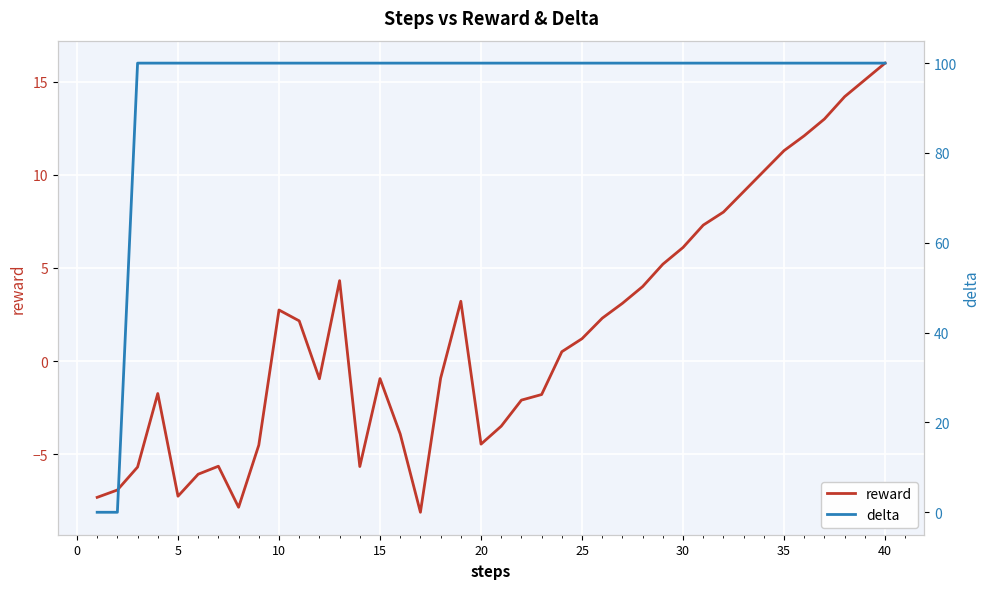

How many categories are shown in the chart?

40